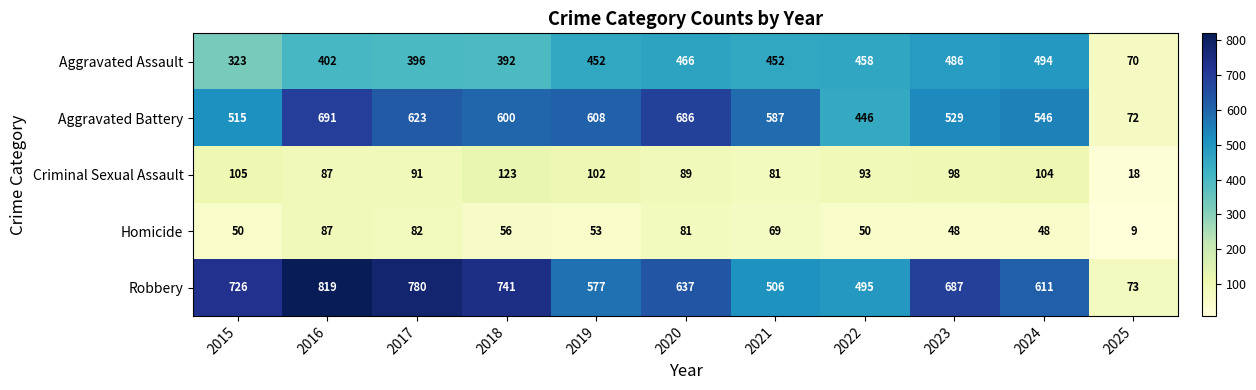

The Aggravated Assault series shows 234 at 2019. True or false?

False